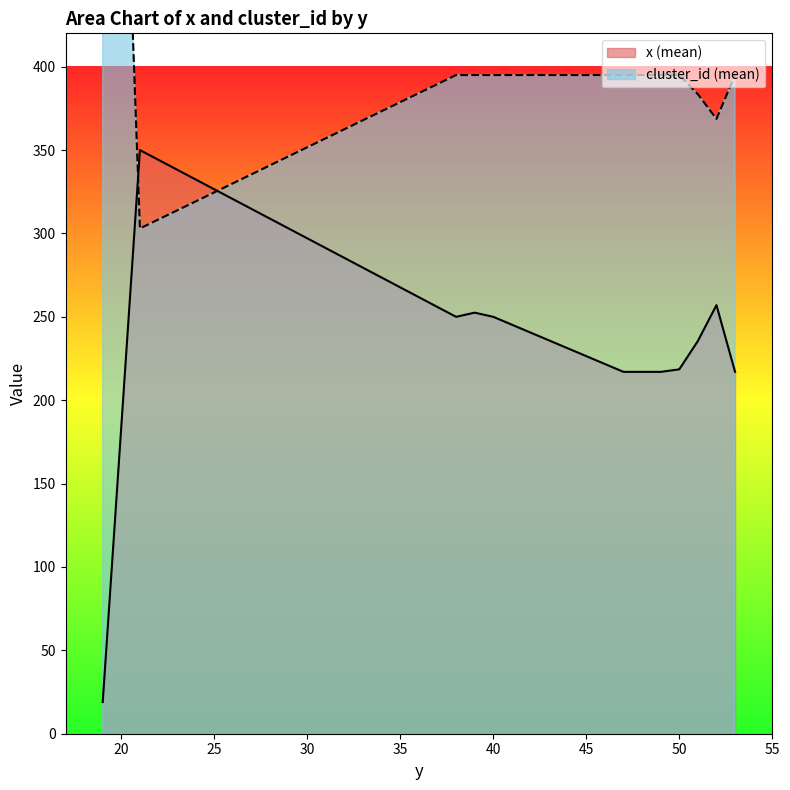

What is the total value across all series at 21?

661